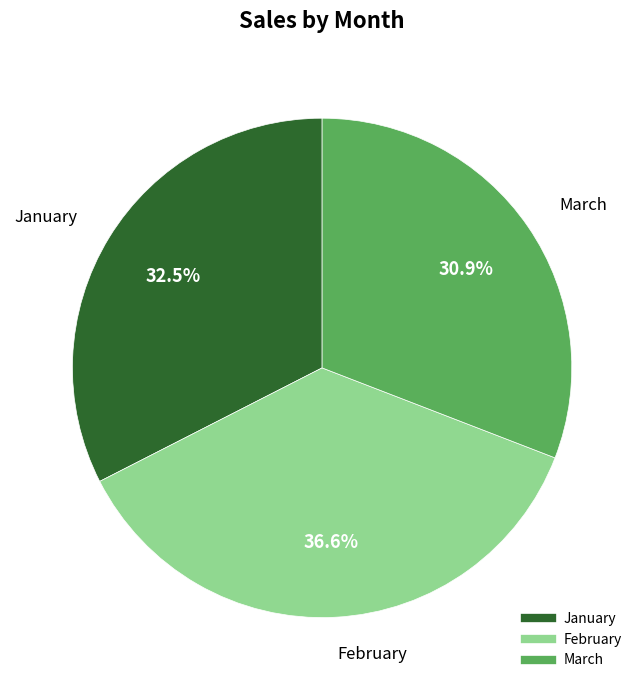

To the nearest percent, what is the combined percentage of February and January?

69%